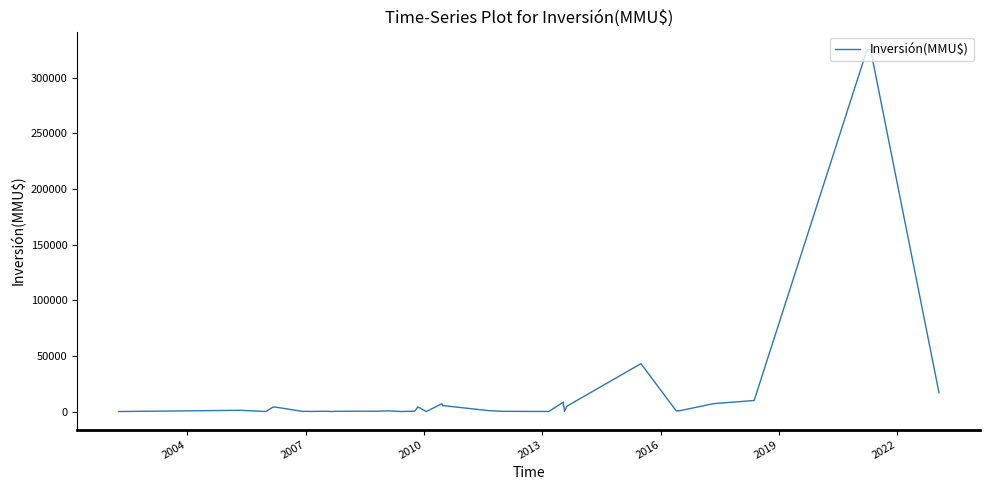

Does the chart display data point markers on the line(s)?

No